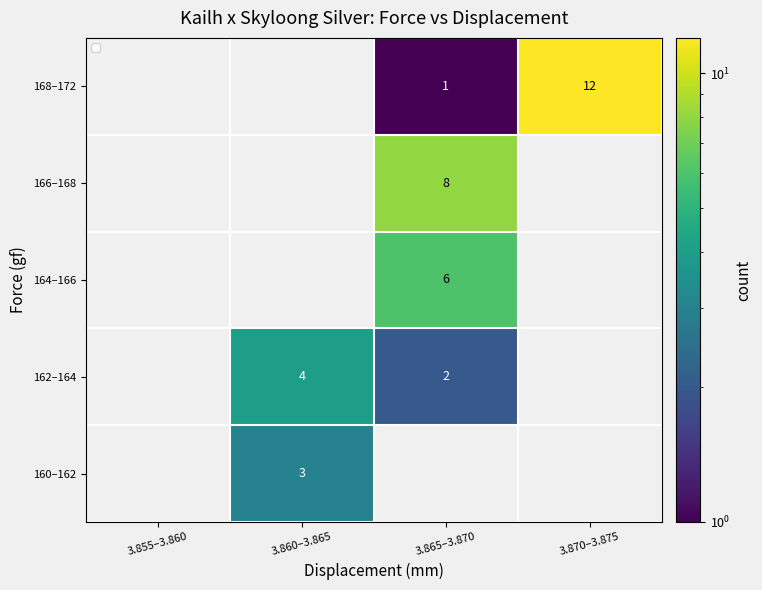

The 168–172 series shows 1 at 3.865–3.870. True or false?

True